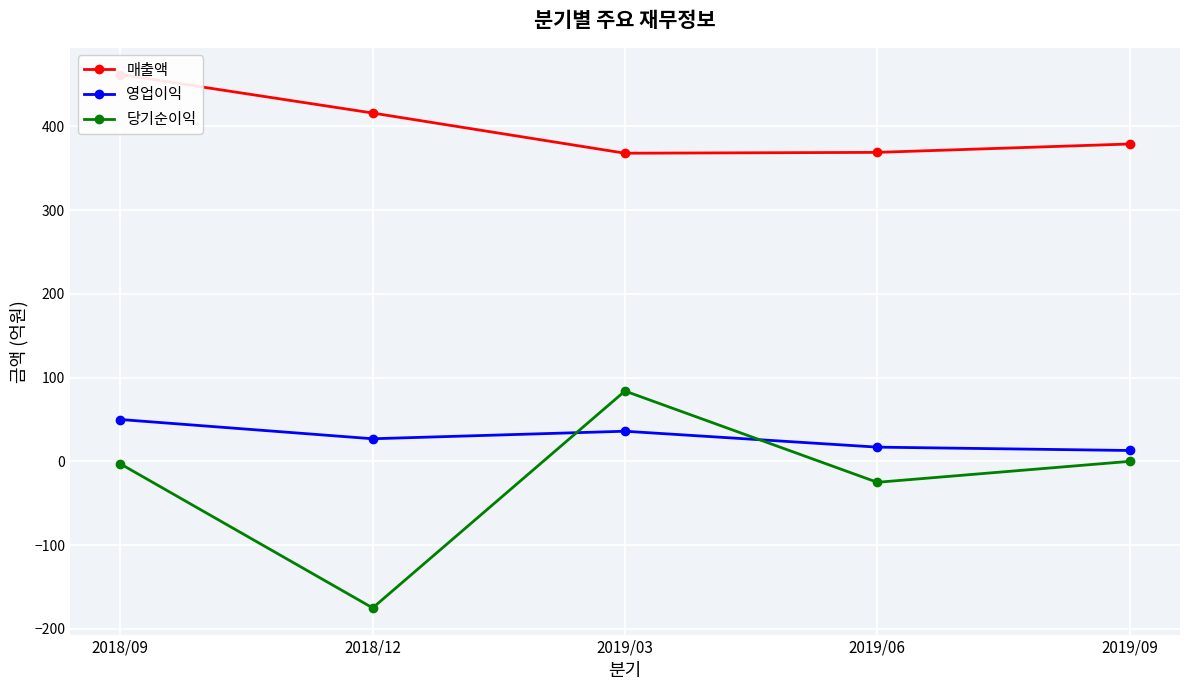

What is the label of the 2nd point from the right?

2019/06